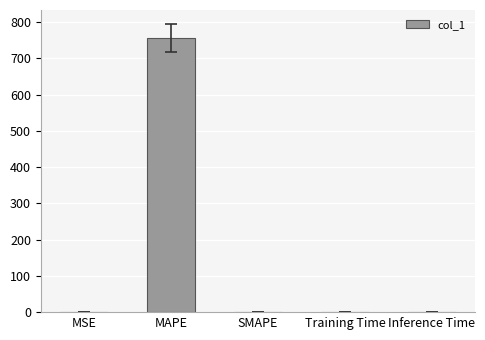

The chart shows a value of 0.0 at MSE. True or false?

True